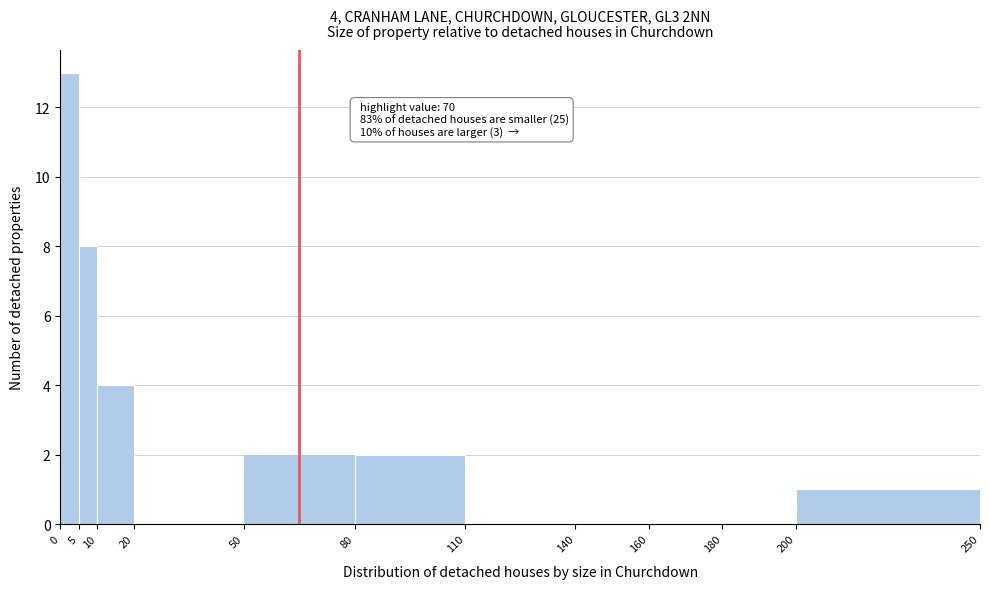

Over which range of the x-axis is the bar tallest?

0 to 5